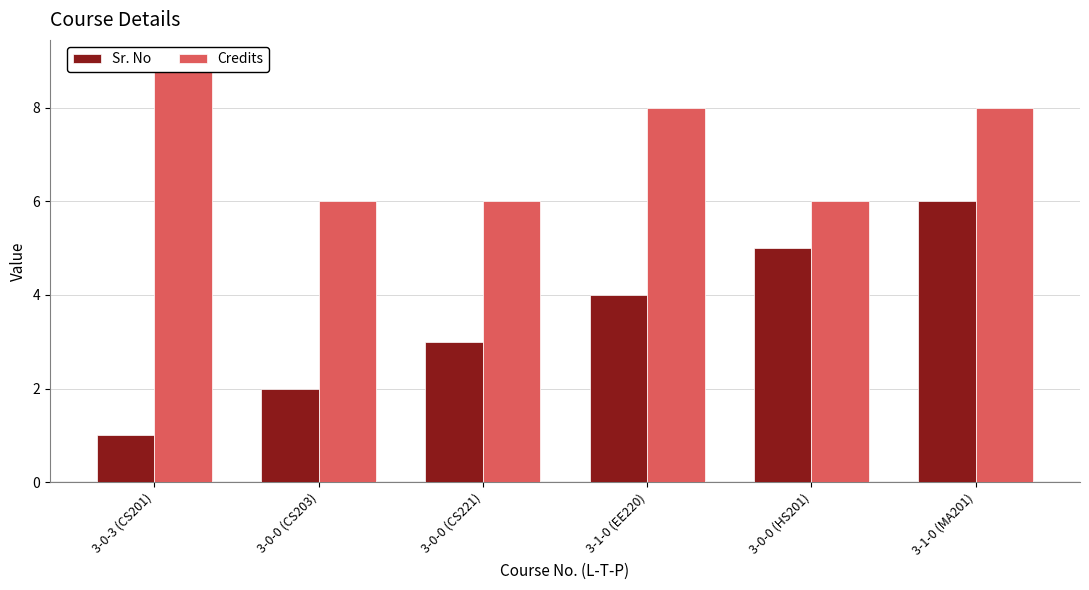

How many Credits values are between 6 and 8?

5